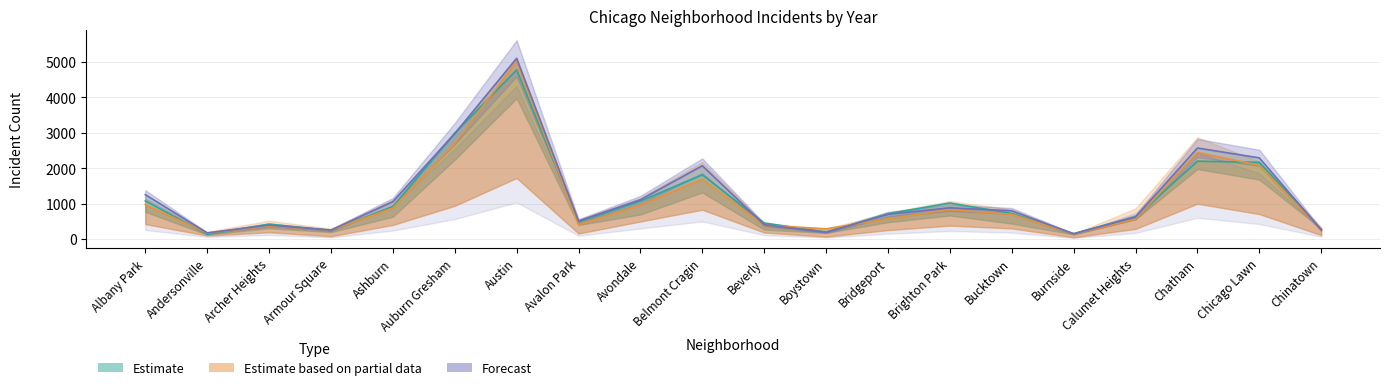

What is the label of the 19th point from the right?

Andersonville